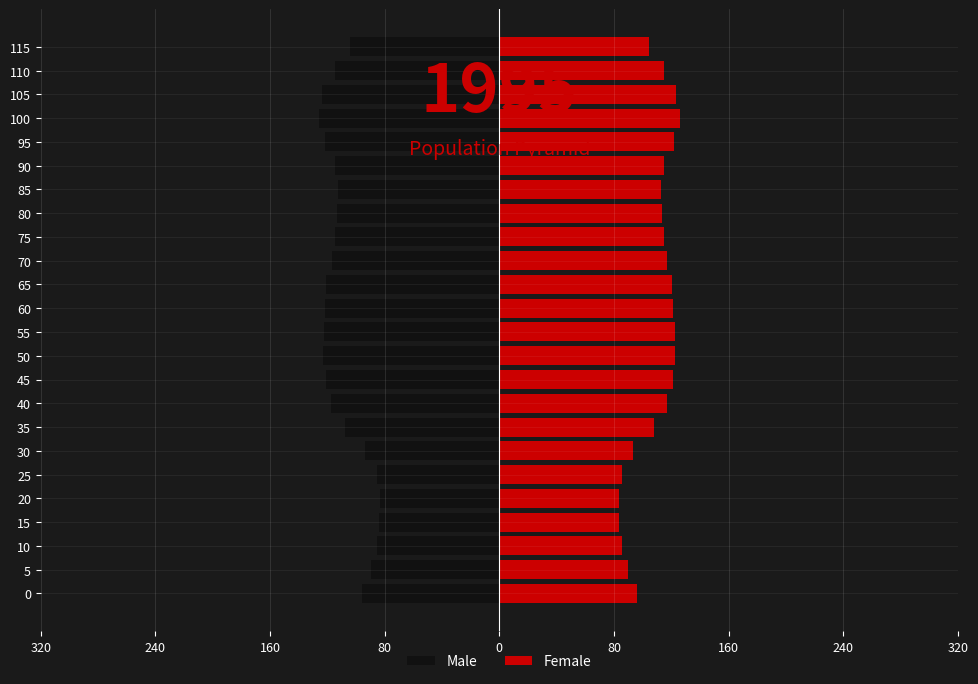

Is the value of Male at 75 greater than the value of Female at 35?

No